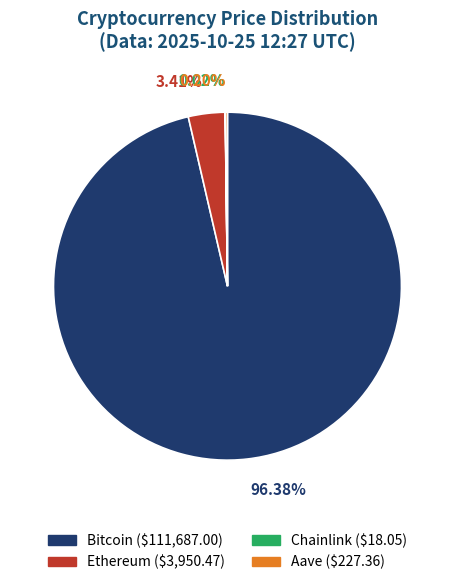

Is Bitcoin ($111,687.00) the majority of the pie?

Yes